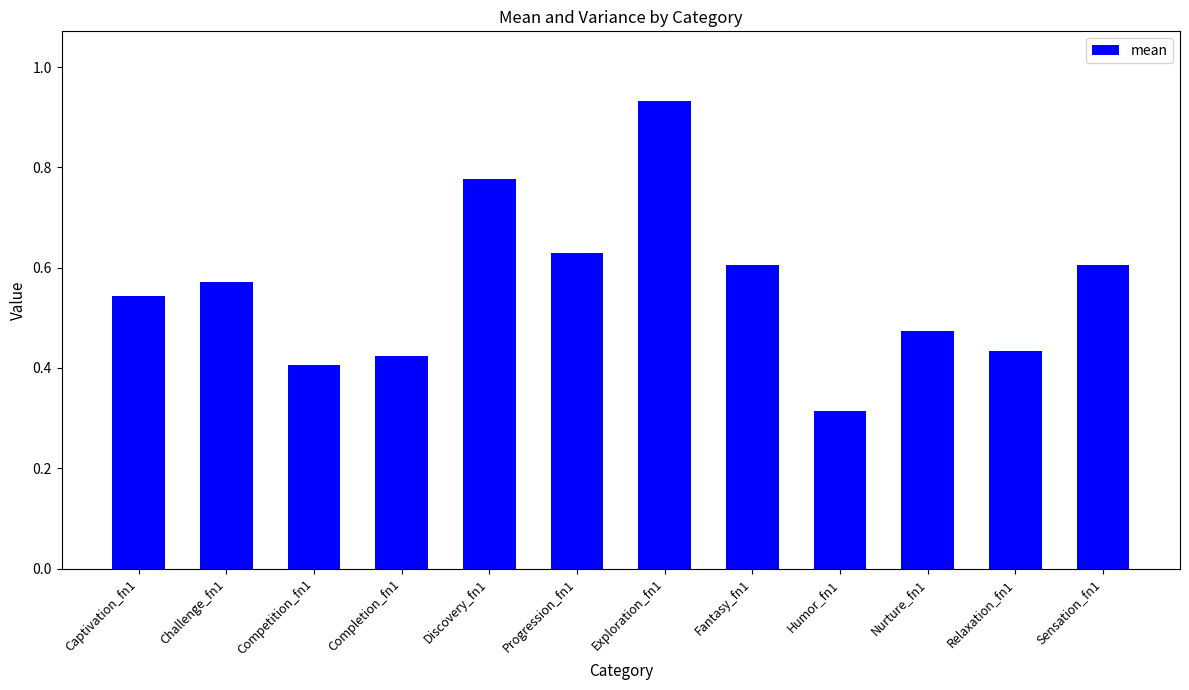

What is the sum of the values at Completion_fn1 and Captivation_fn1?

1.0